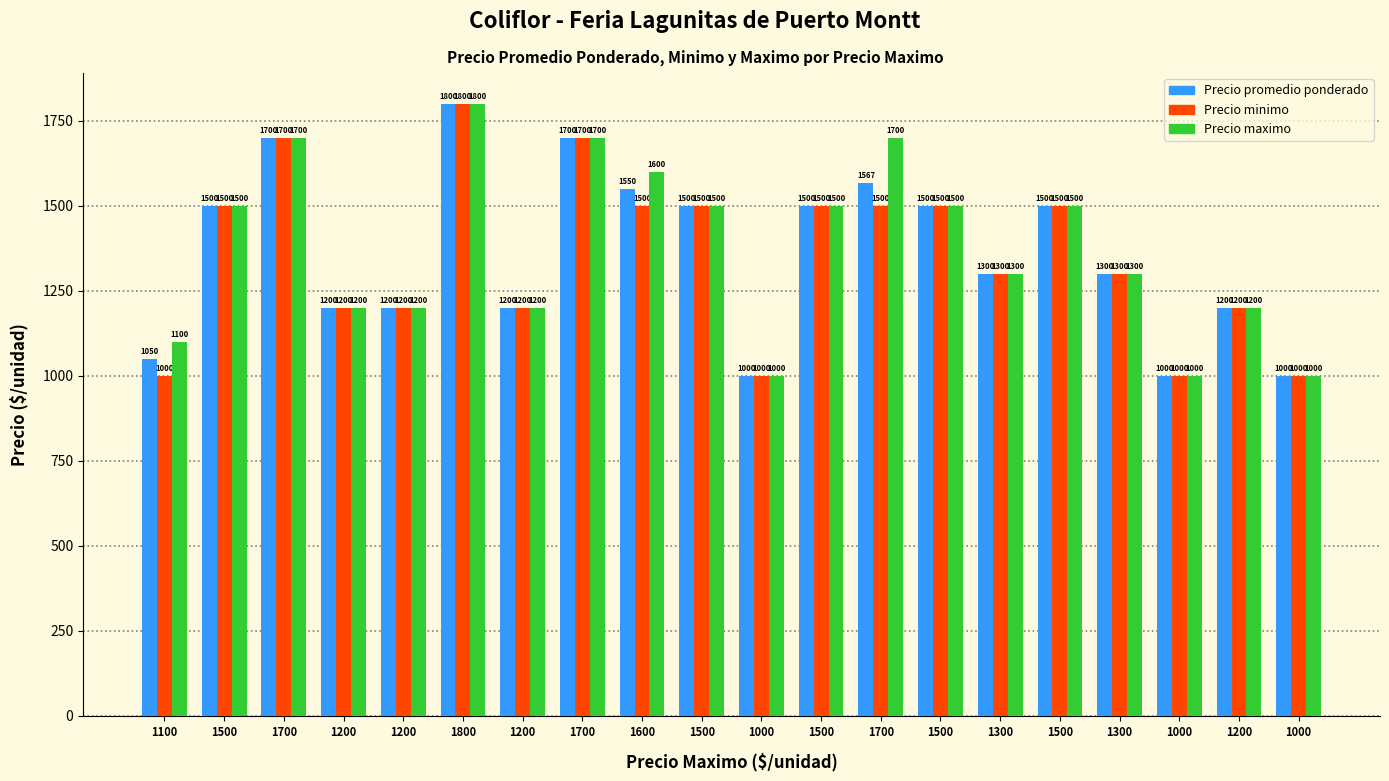

Where is Precio promedio ponderado nearest to the value 1400?

1500